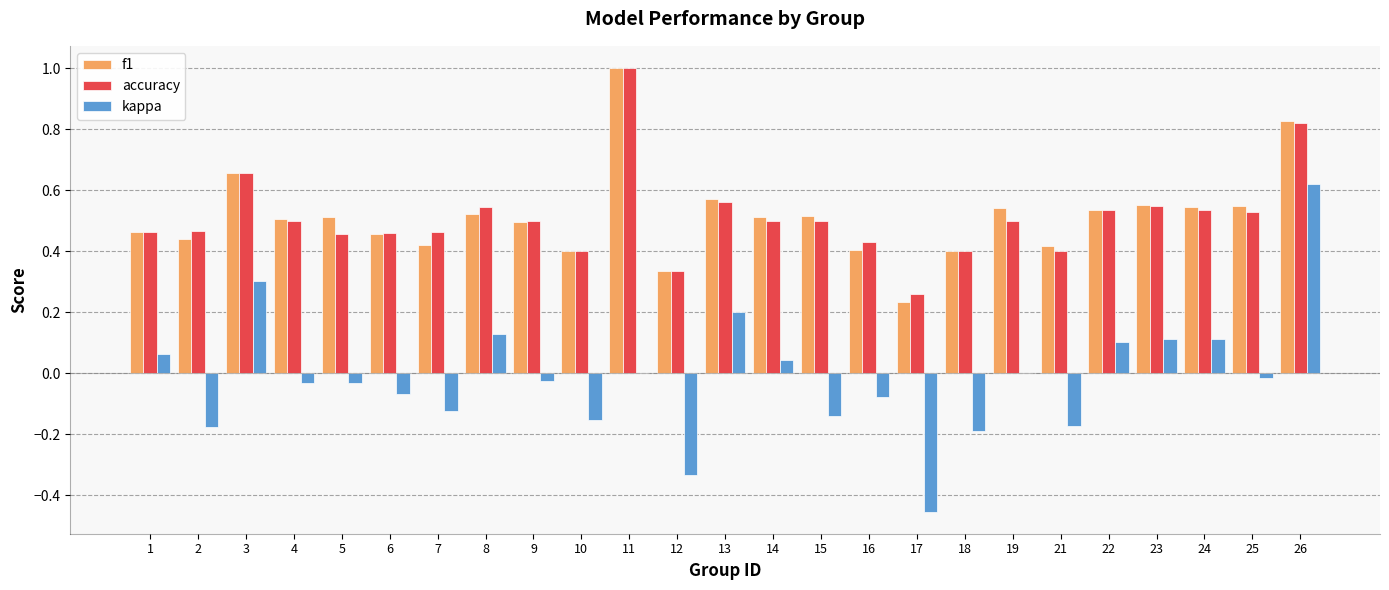

Which category has the highest value in the kappa series?

26